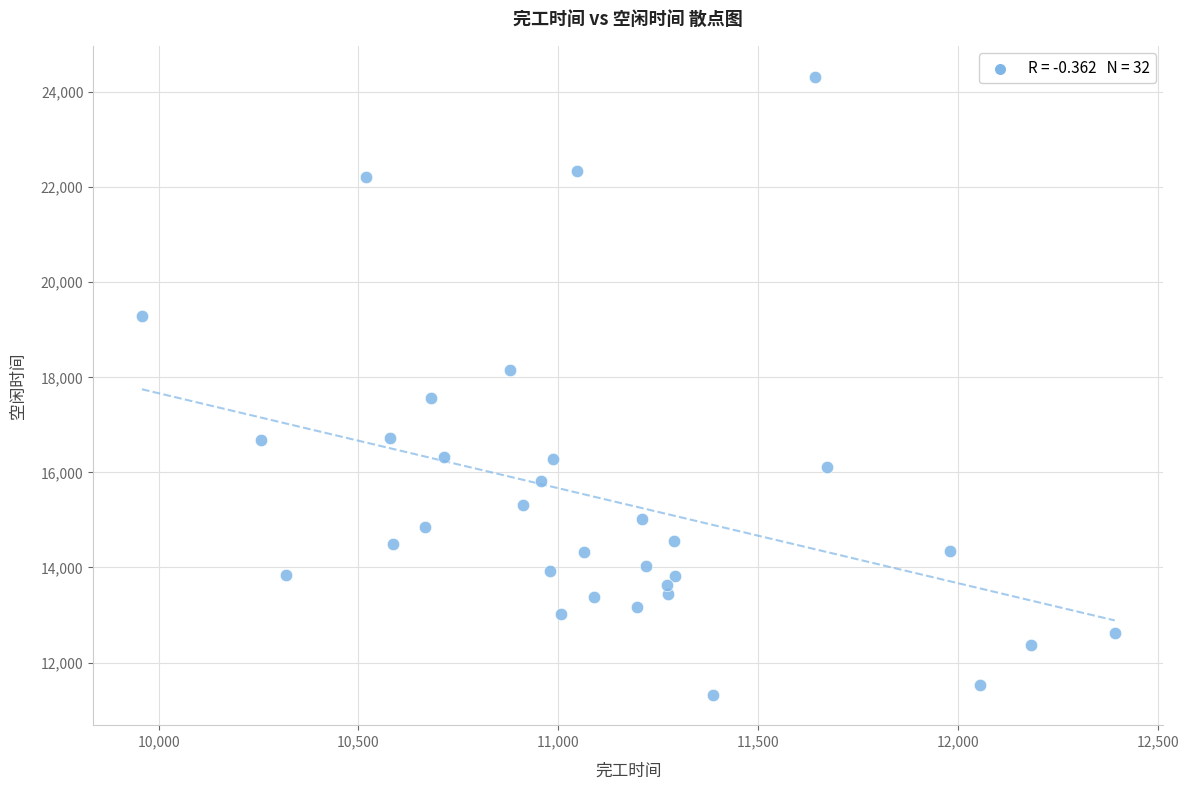

What is the range of Y values (max minus min)?

12997.5